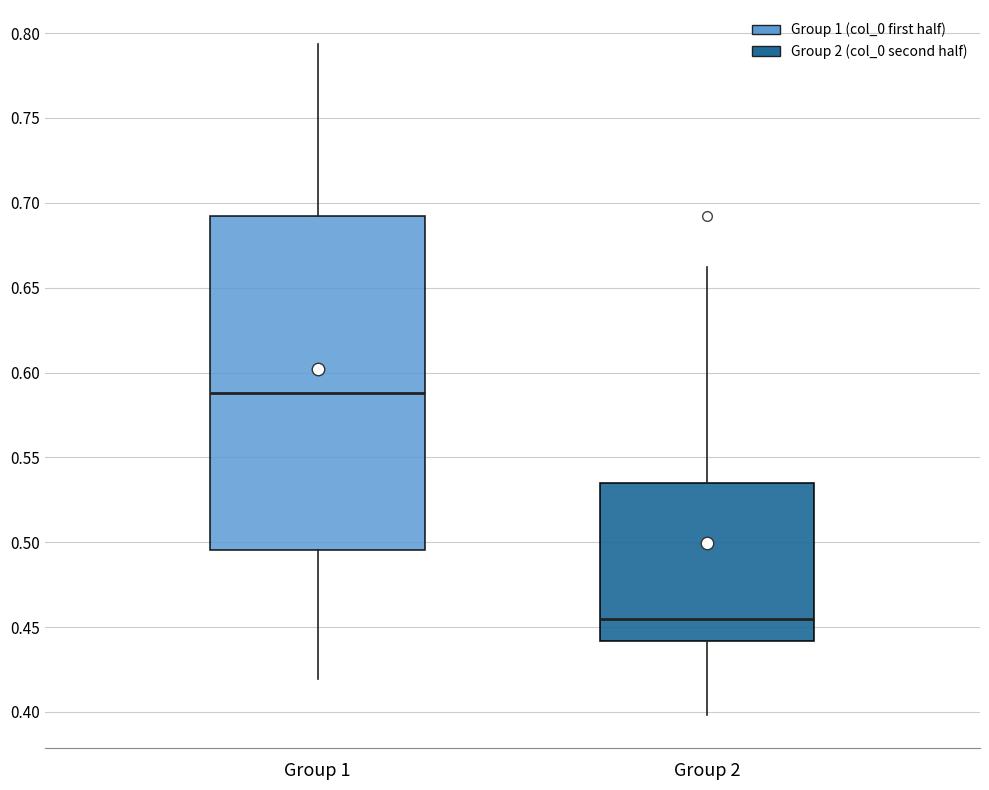

Reading left to right, read every box against the y-axis: the position of its median line, the range the box covers, and the ends of its whiskers. The values are not printed on the chart, so give them approximately, as read against the axis.

Group 1: median 0.590, box 0.495 to 0.690, whiskers 0.420 to 0.795
Group 2: median 0.455, box 0.440 to 0.535, whiskers 0.400 to 0.660